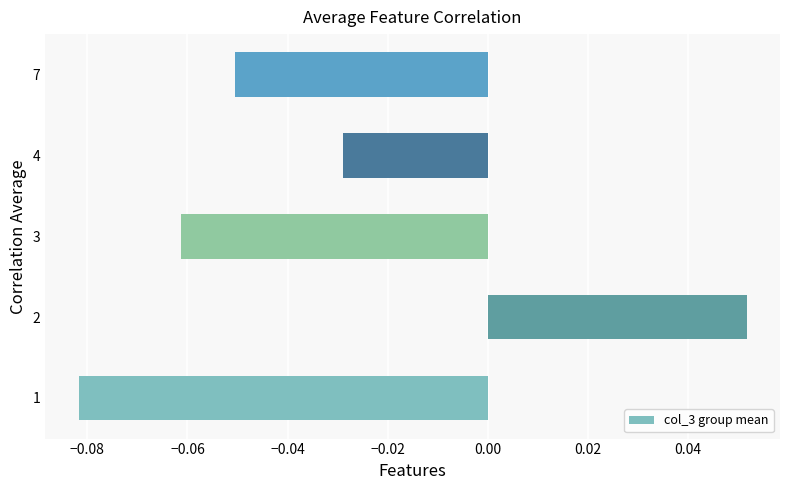

The value at 7 is -0.0. True or false?

False